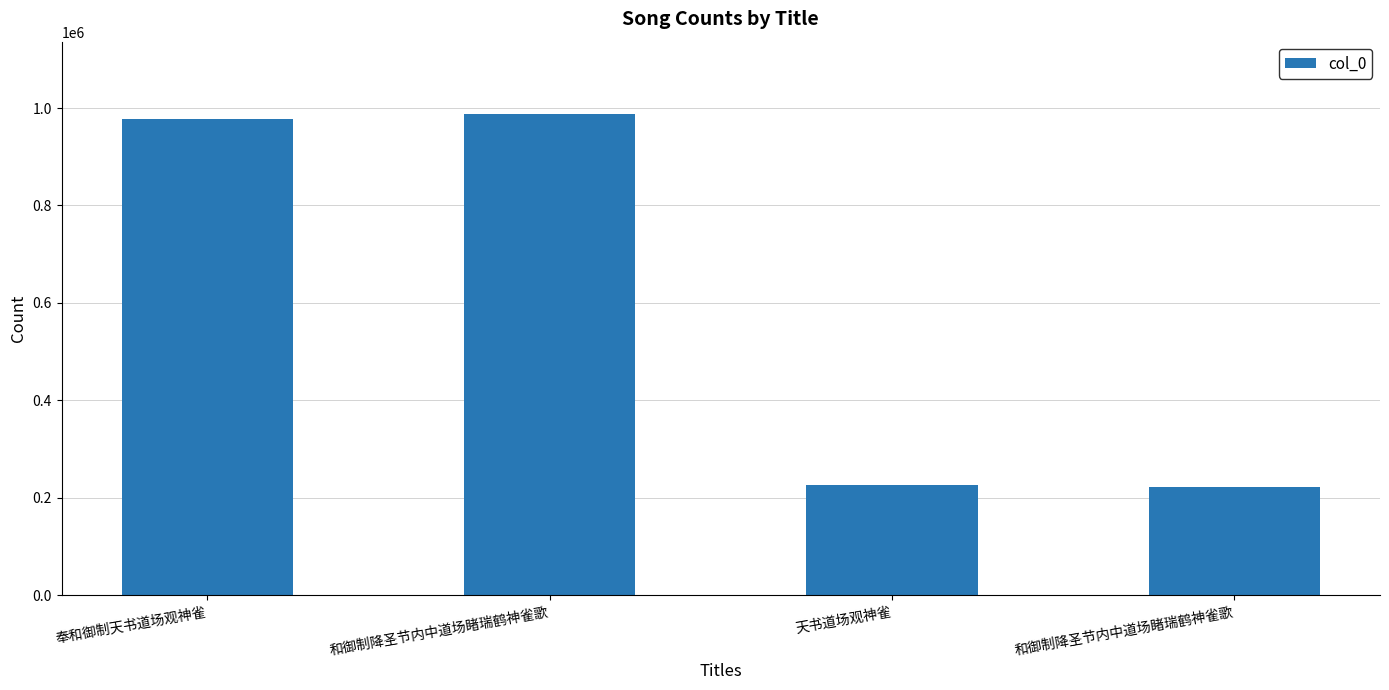

The chart shows a value of 1540305 at 奉和御制天书道场观神雀. True or false?

False